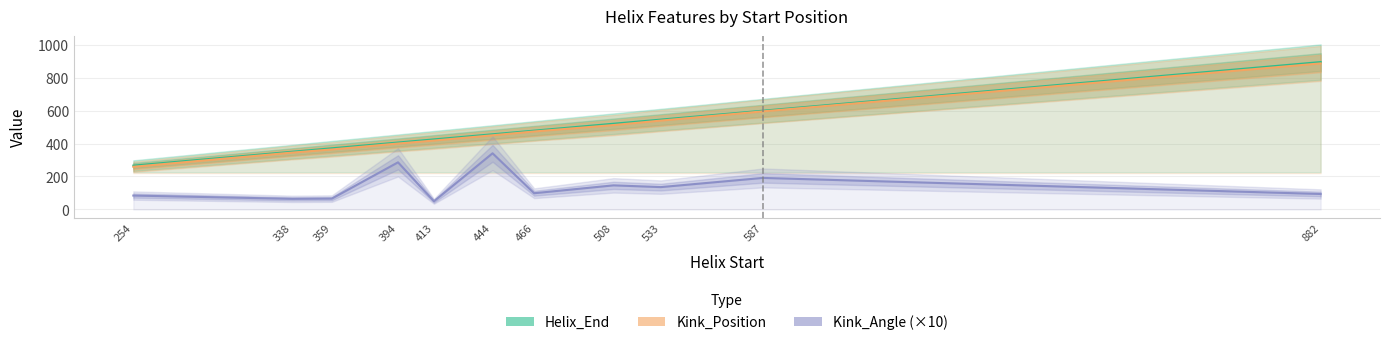

At how many categories does at least one series exceed 238?

11